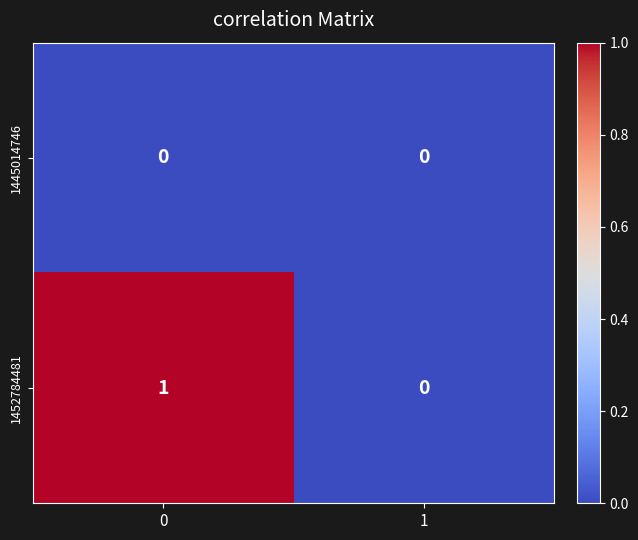

Reading right to left, what are all the values shown in this chart?

1445014746: 0	0
1452784481: 0	1